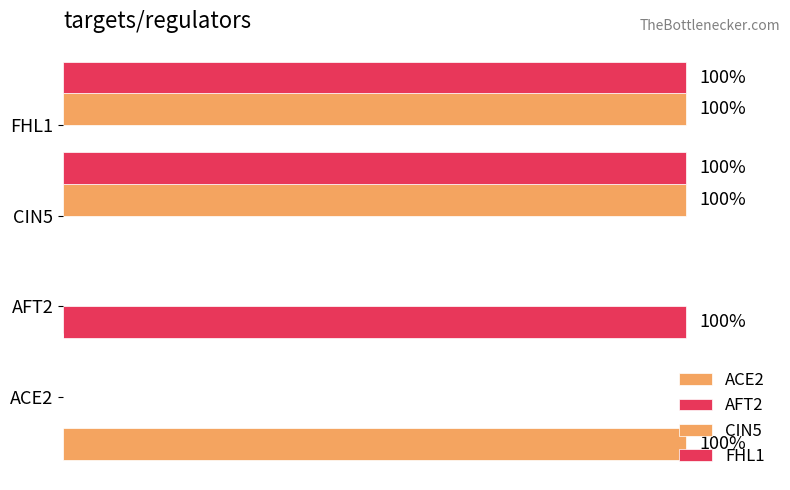

List the series in order of their peak value, highest first.

ACE2, AFT2, CIN5, FHL1